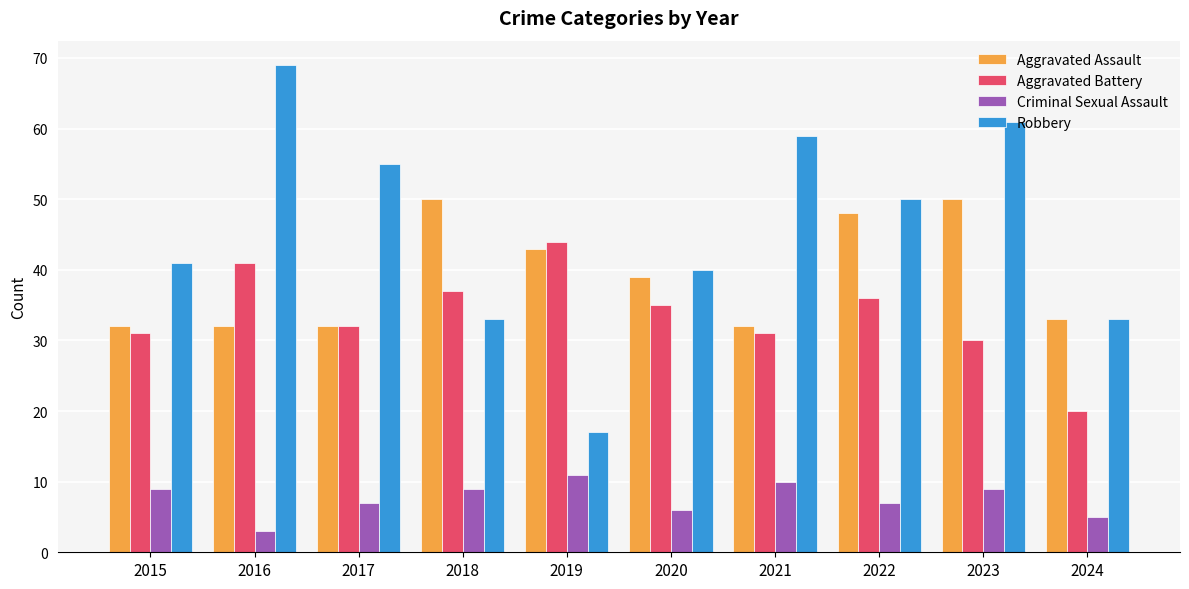

Reading left to right, extract all data points from this chart.

Aggravated Assault: 32	32	32	50	43	39	32	48	50	33
Aggravated Battery: 31	41	32	37	44	35	31	36	30	20
Criminal Sexual Assault: 9	3	7	9	11	6	10	7	9	5
Robbery: 41	69	55	33	17	40	59	50	61	33